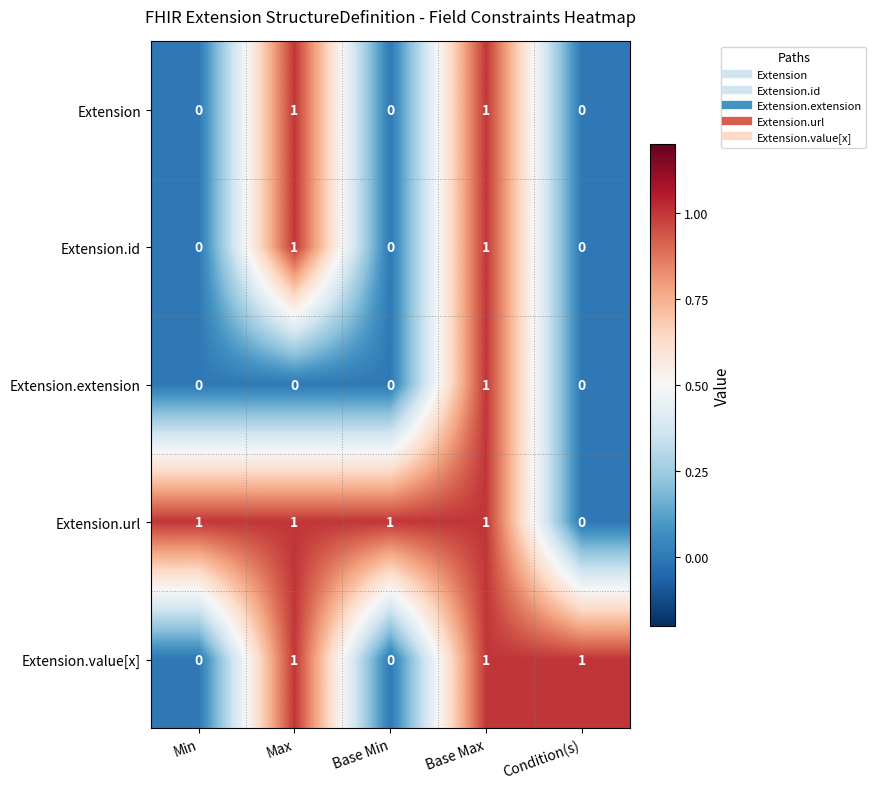

Where is Extension.url nearest to the value 0?

Condition(s)